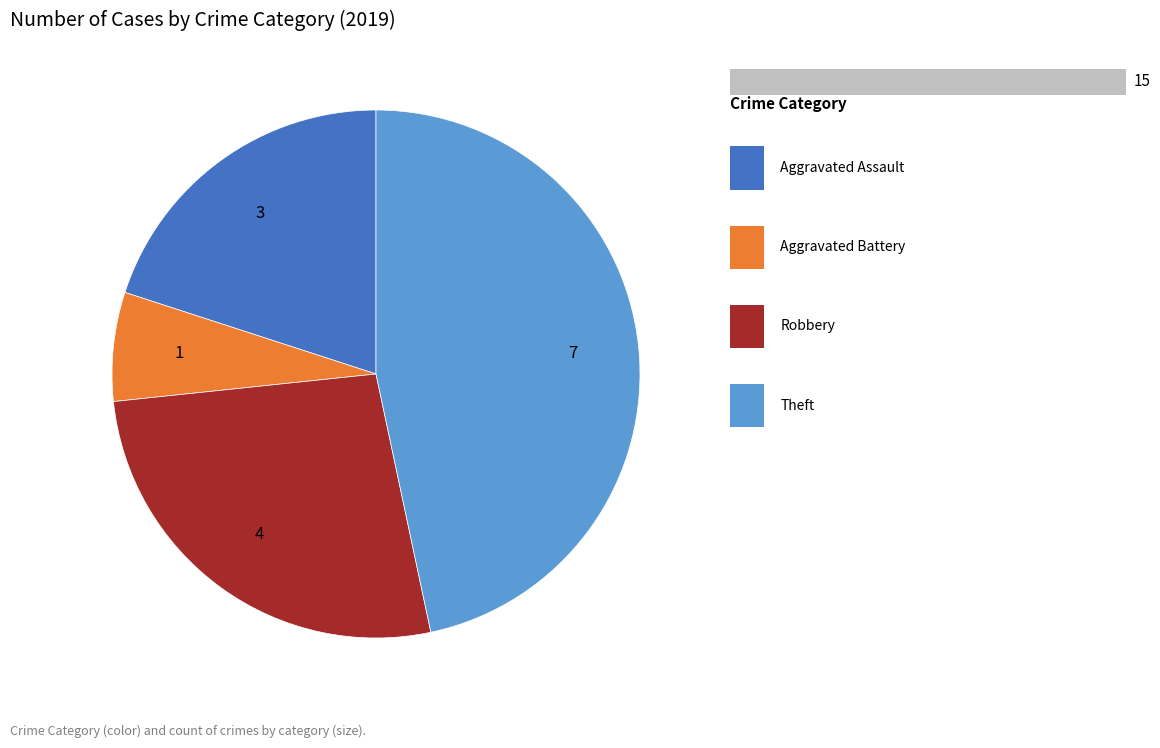

What percentage is the Theft slice, to the nearest percent?

47%